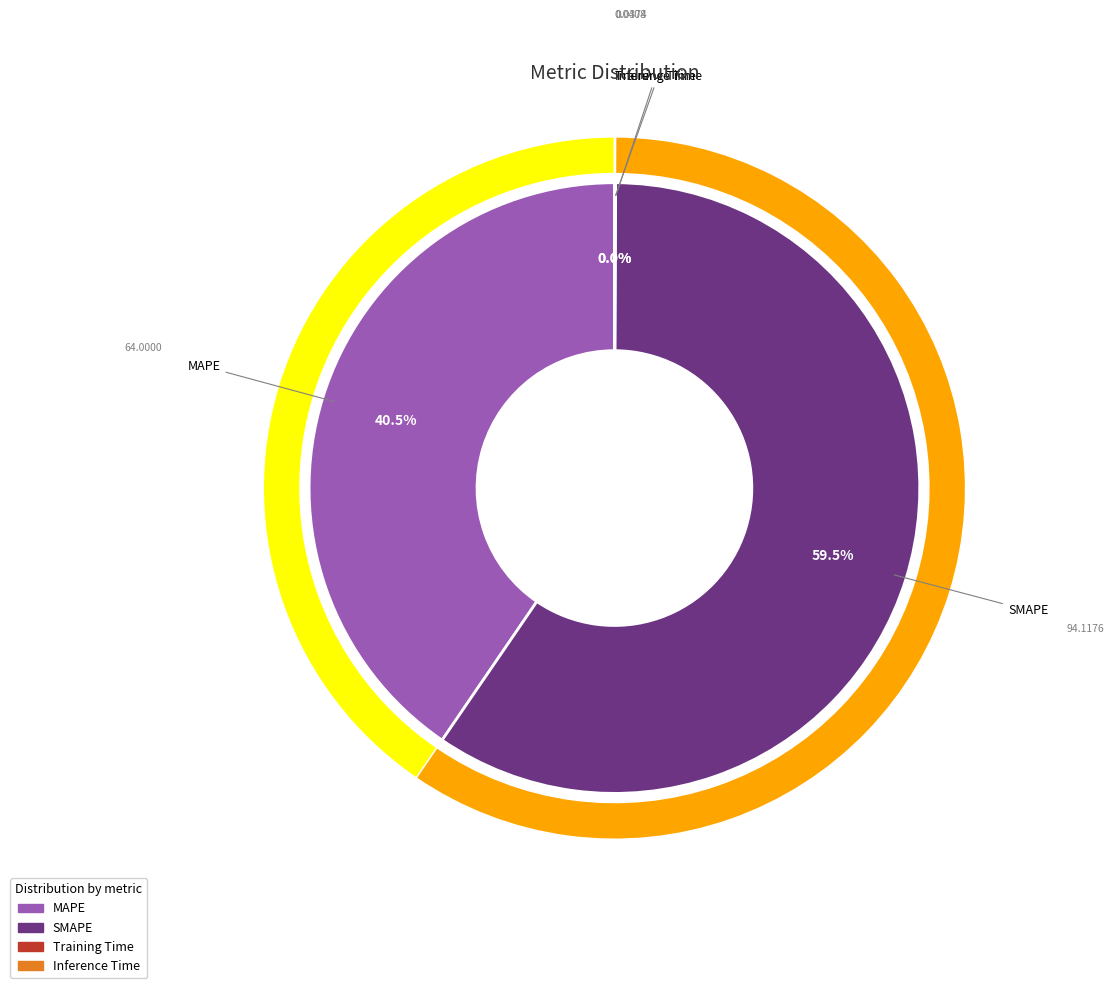

What is the majority slice?

SMAPE